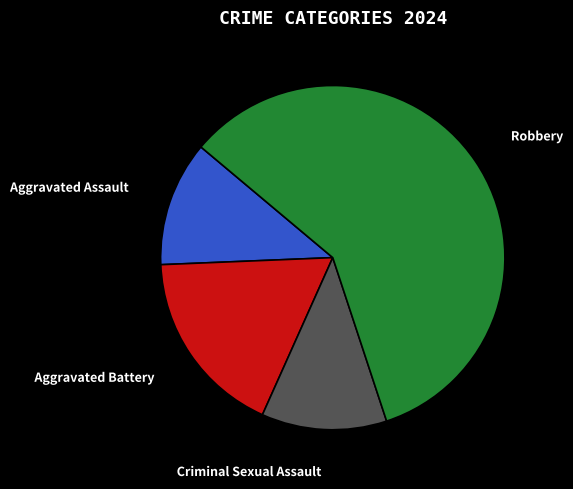

Is the sum of Criminal Sexual Assault and Aggravated Battery greater than half?

No